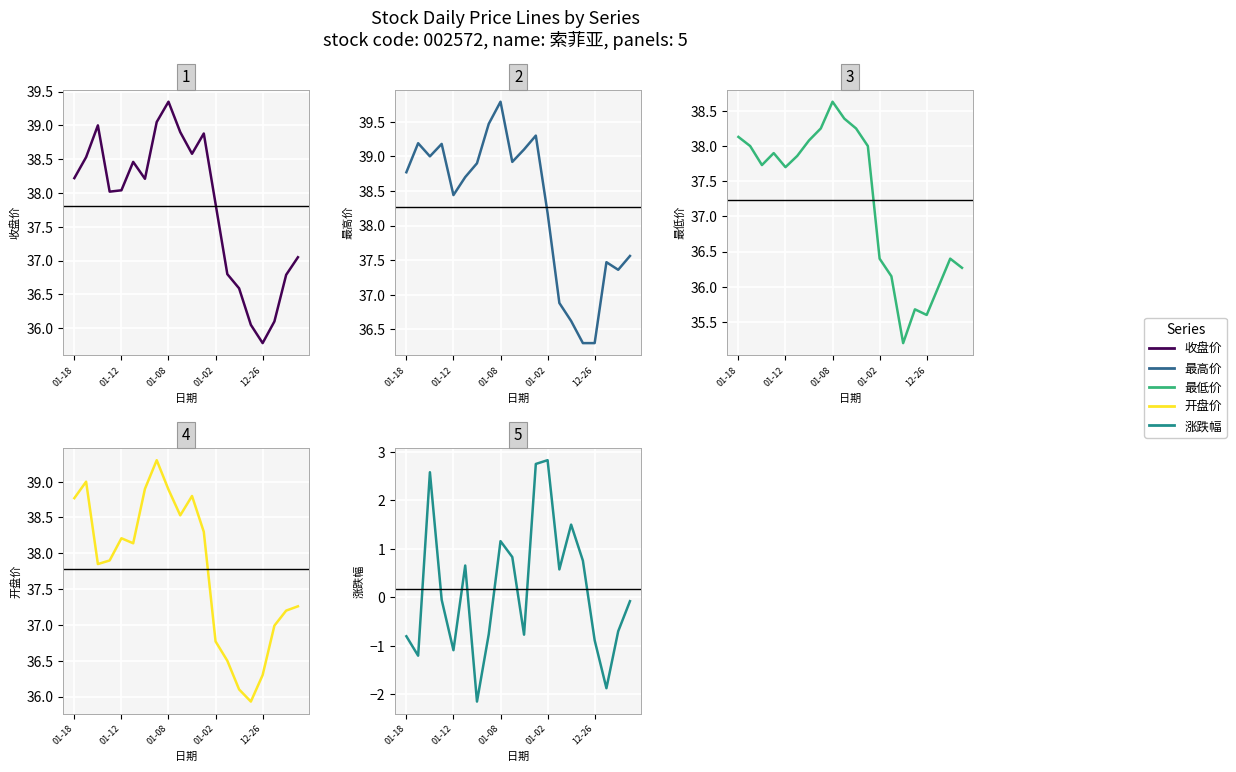

What is the average value of the 最高价 series?

38.3